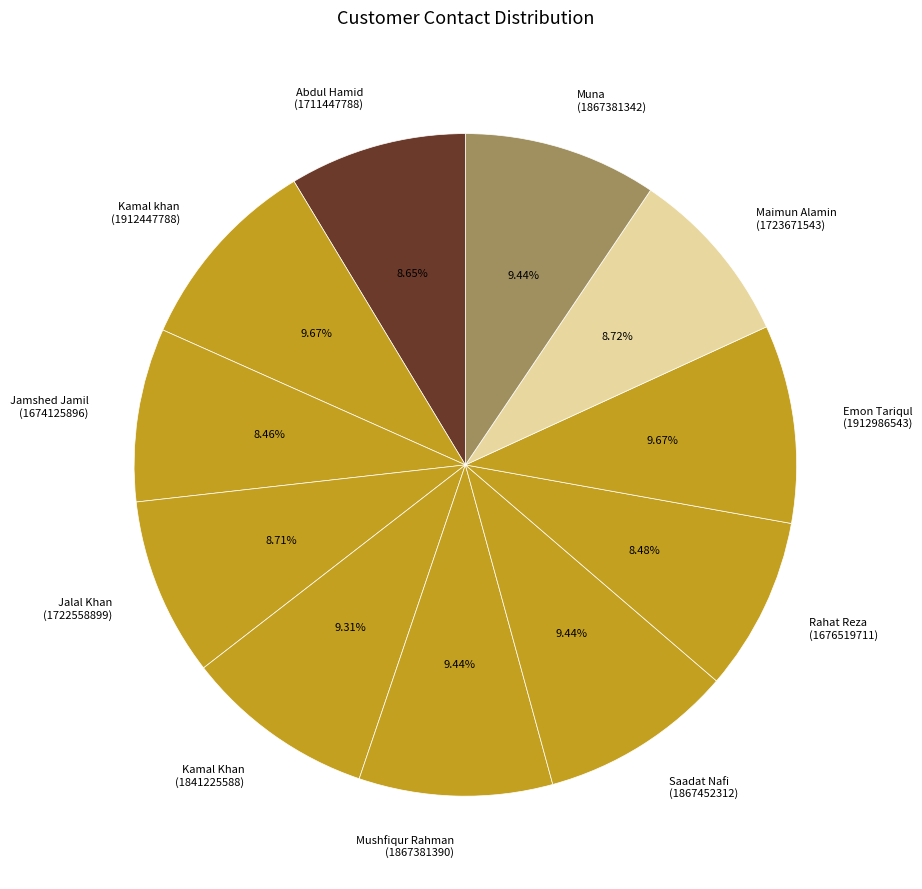

Combined, what portion of the pie is Jamshed Jamil and Jalal Khan?

17.2%